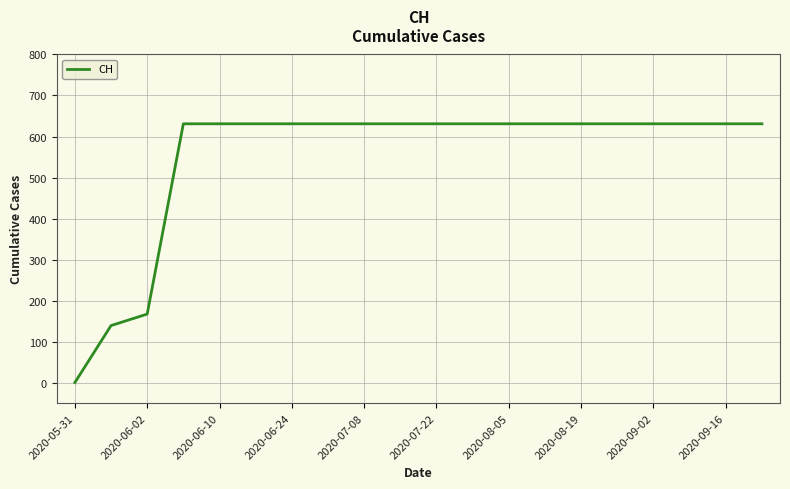

What is the maximum value shown in the chart?

631